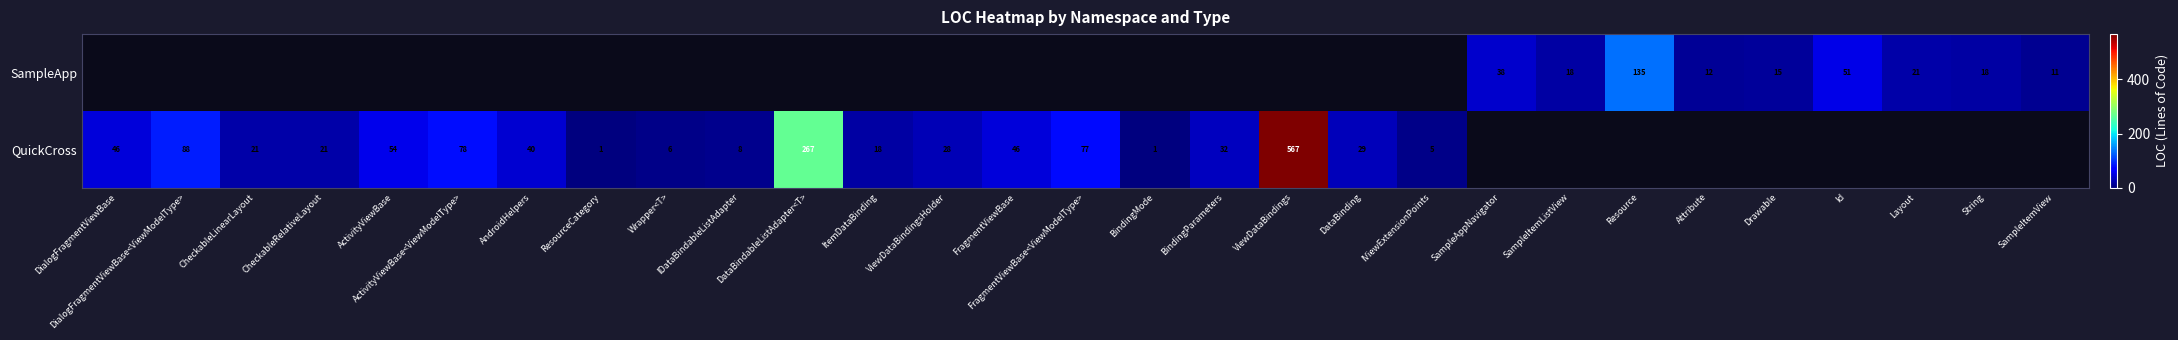

What is the spread (max minus min) of values at DialogFragmentViewBase?

46